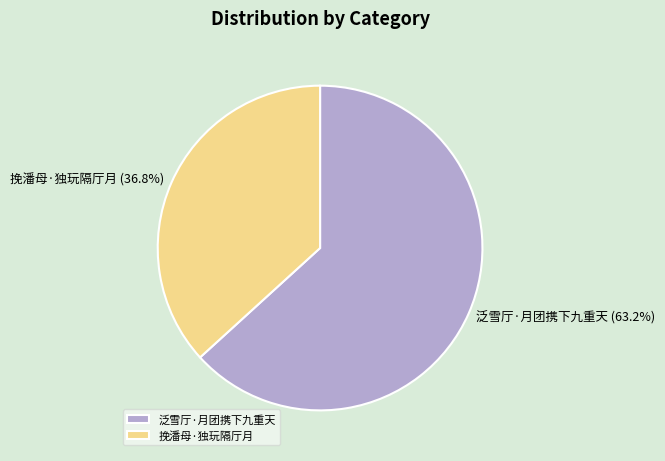

How many segments does this pie chart have?

2